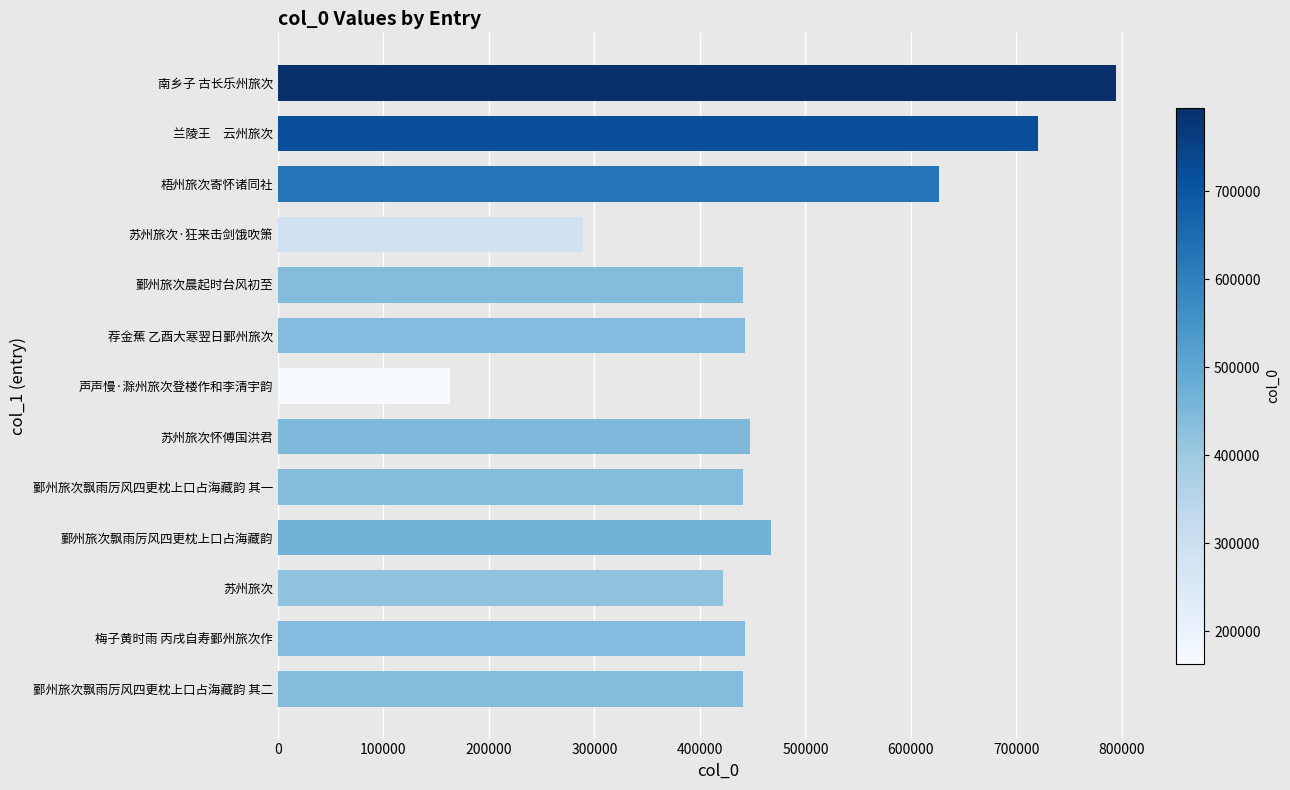

Which has a higher value, 苏州旅次 or 兰陵王　云州旅次?

兰陵王　云州旅次